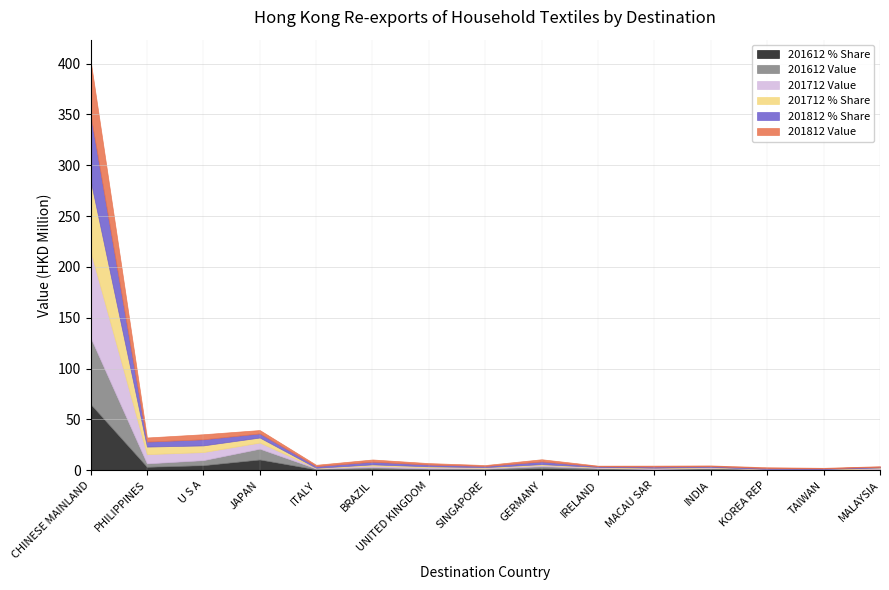

How many times do 201612 % Share and 201812 Value cross each other?

7